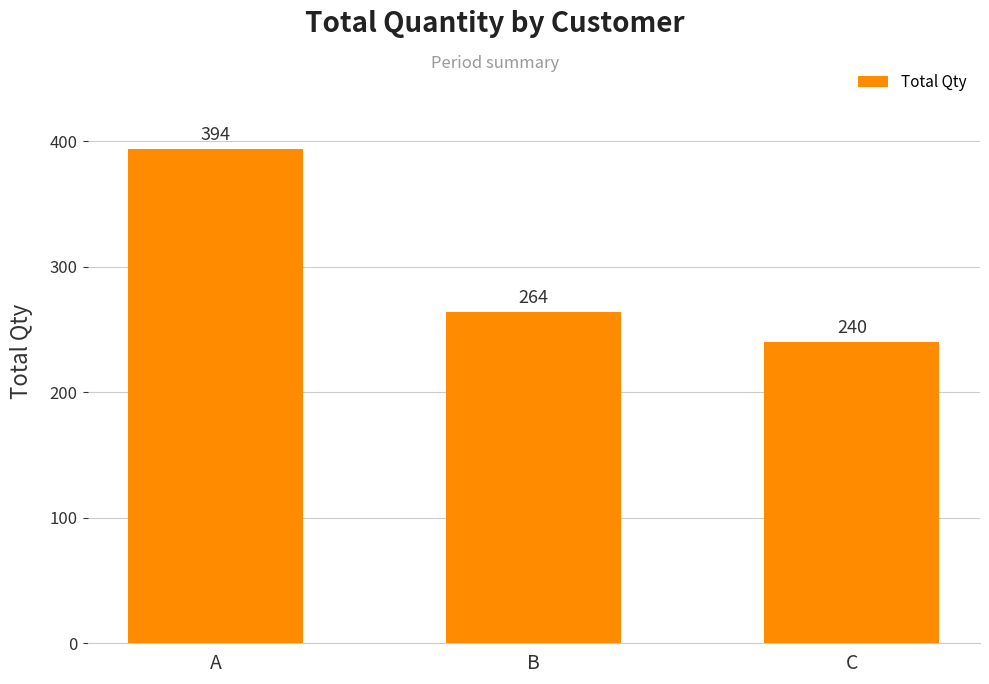

Reading left to right, transcribe all the data shown in this chart.

A=394	B=264	C=240